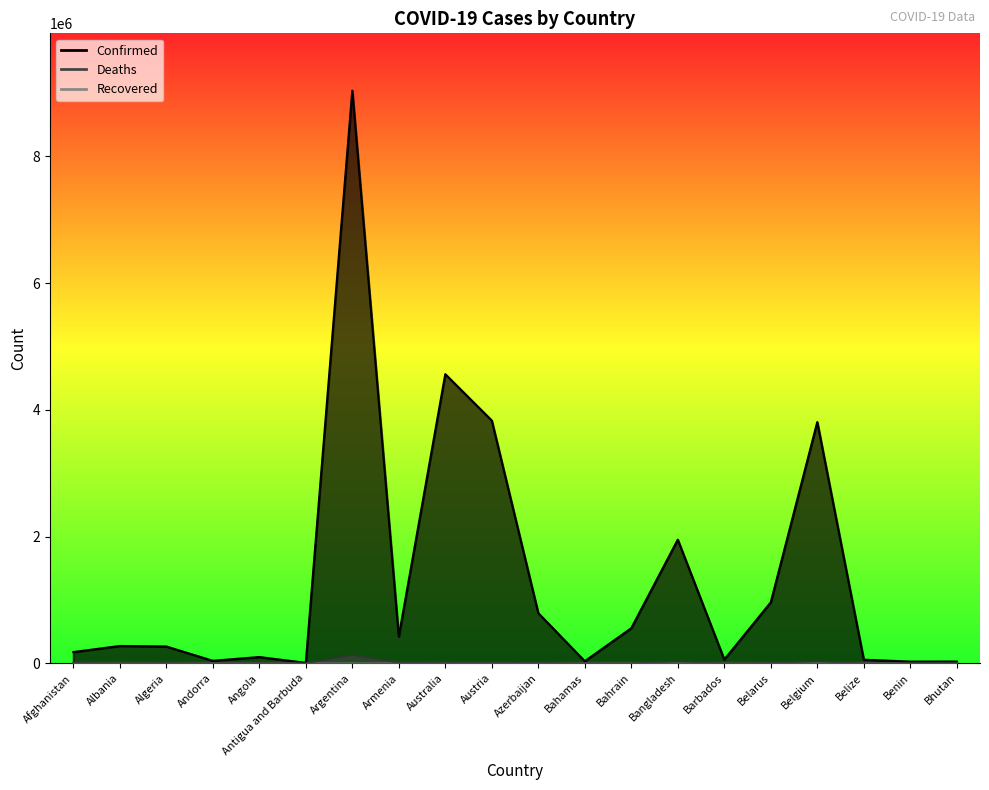

What is the smallest value displayed?

10